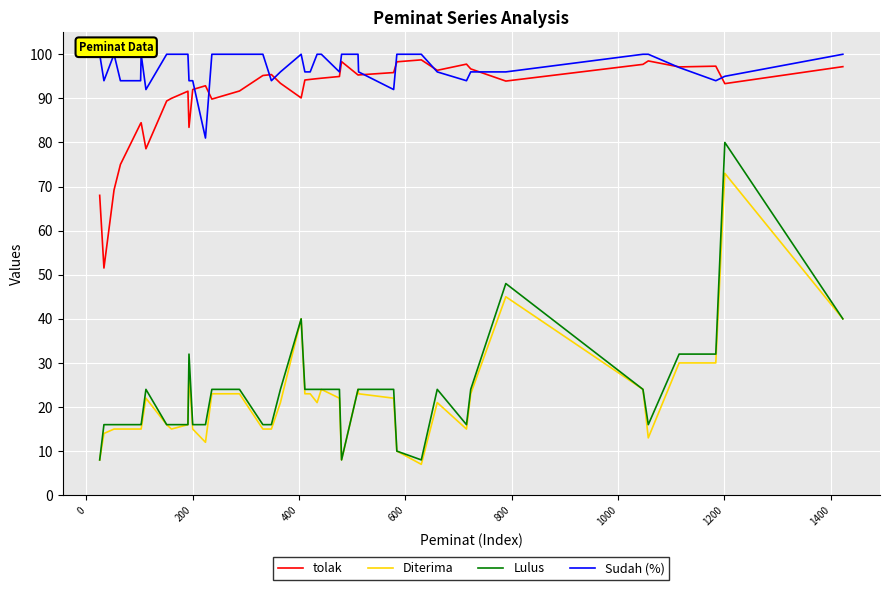

True or false: tolak and Diterima intersect in this chart.

False